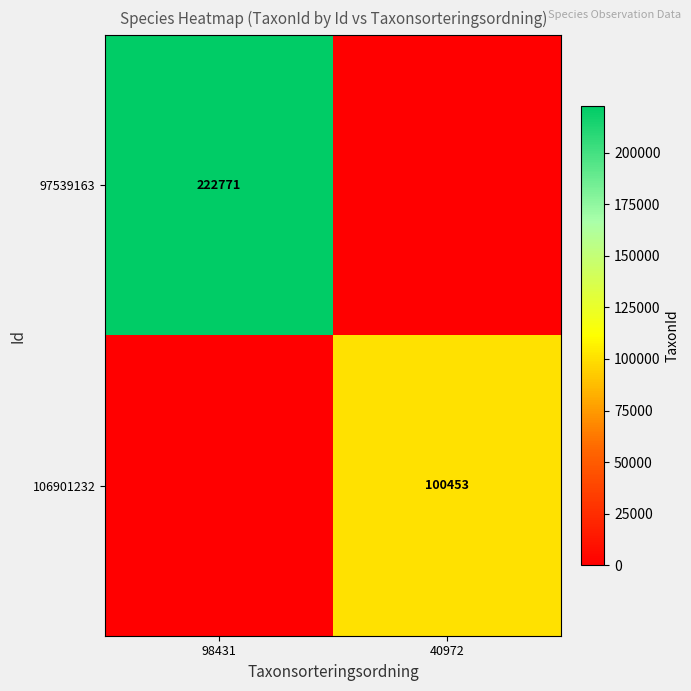

Is it true that 106901232 equals 132502 at 40972?

False